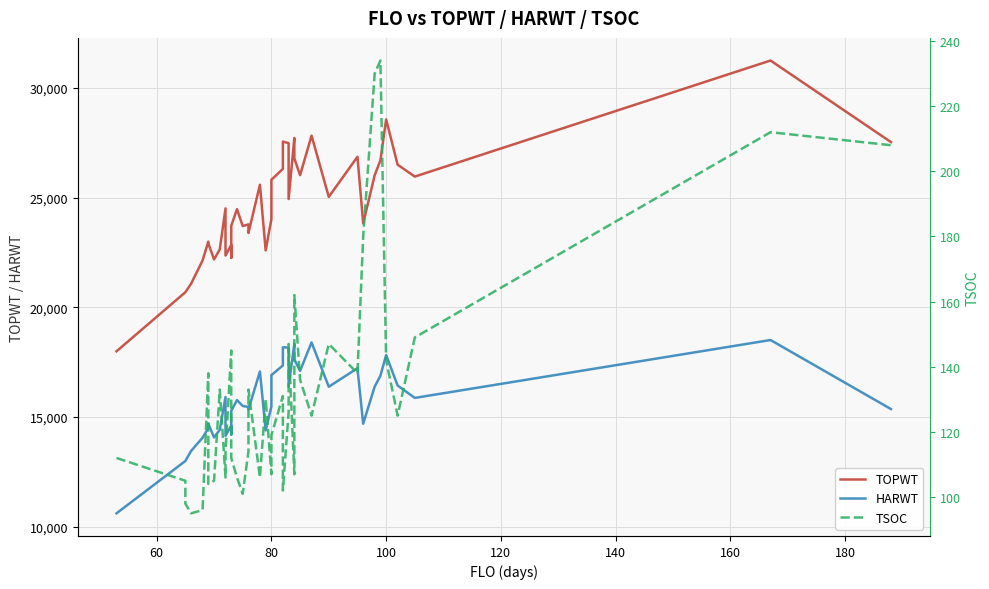

True or false: HARWT and TSOC intersect in this chart.

False